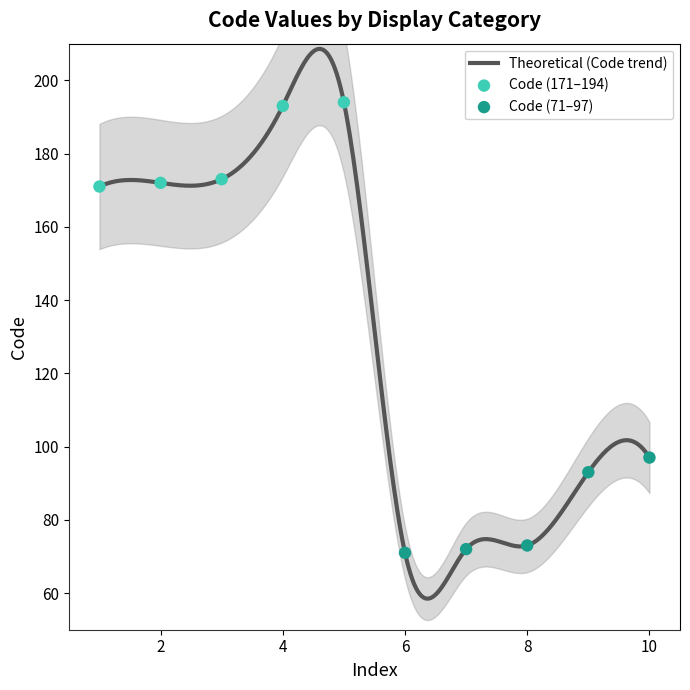

What is the change in value from Chiropracteur(173) to Chiropracteur(73)?

-100